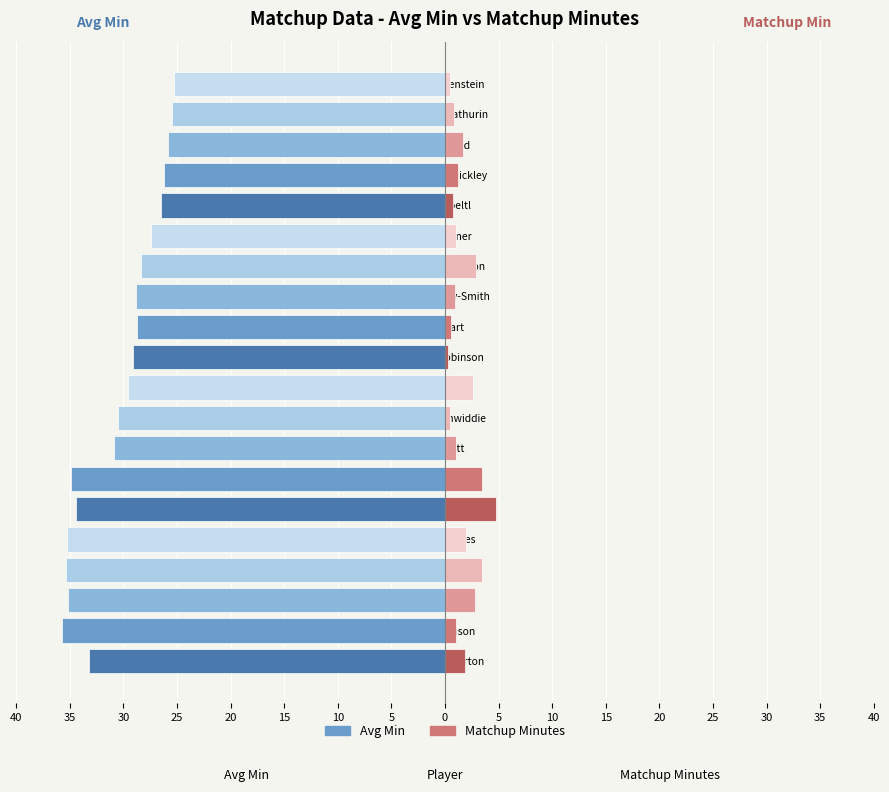

How many bars are there in each group?

2